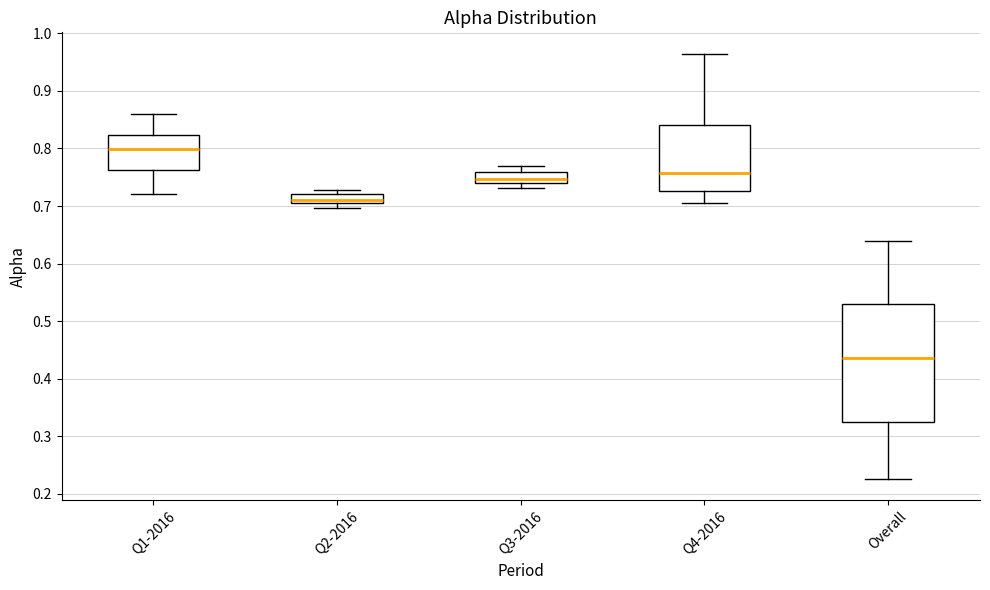

Where does the lower whisker of the box for Q4-2016 end on the y-axis? The values are not printed on the chart, so give them approximately, as read against the axis.

0.70